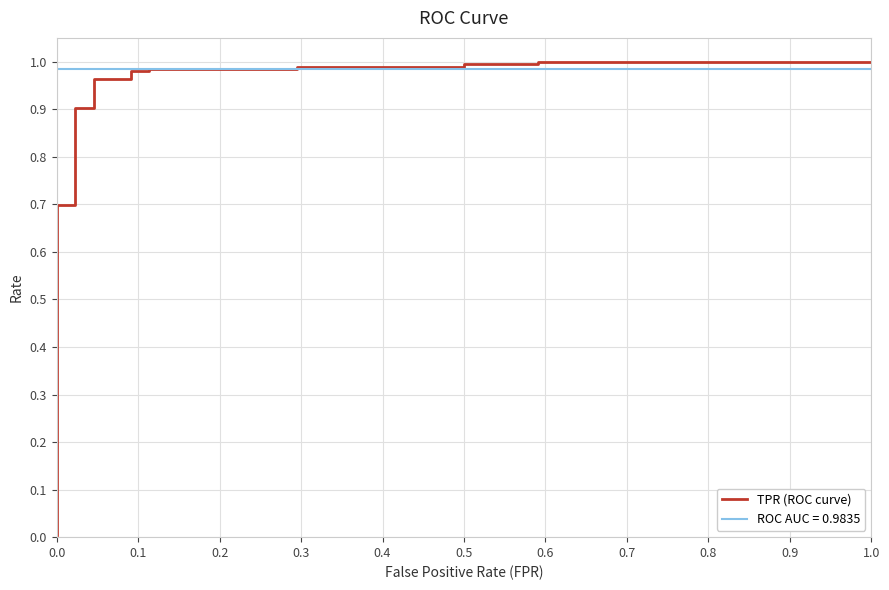

What is the average value?

0.9